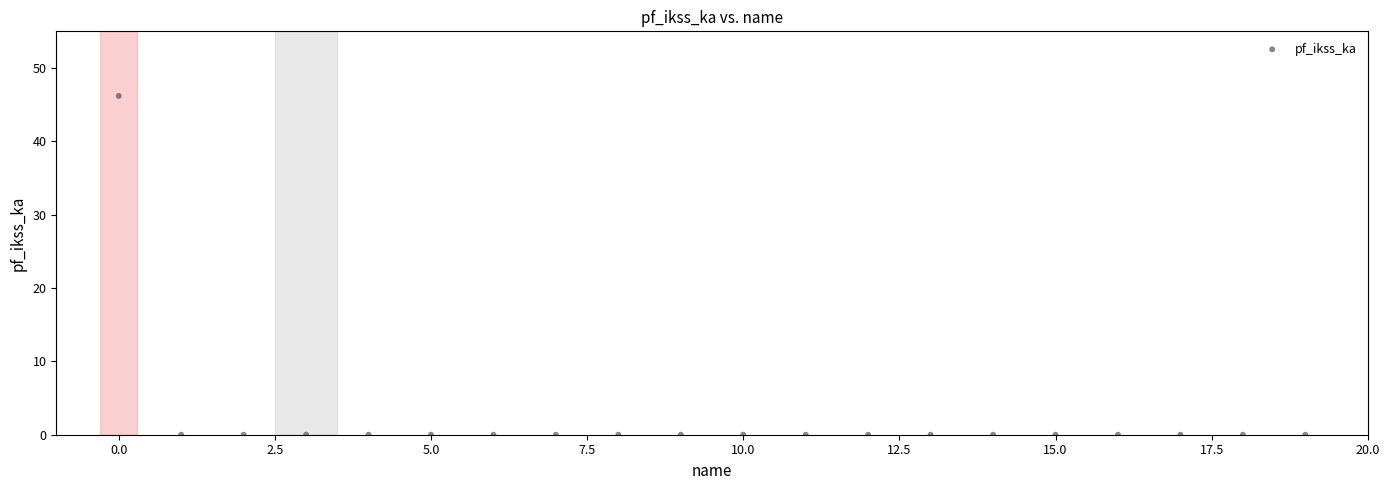

What is the range of Y values (max minus min)?

46.2